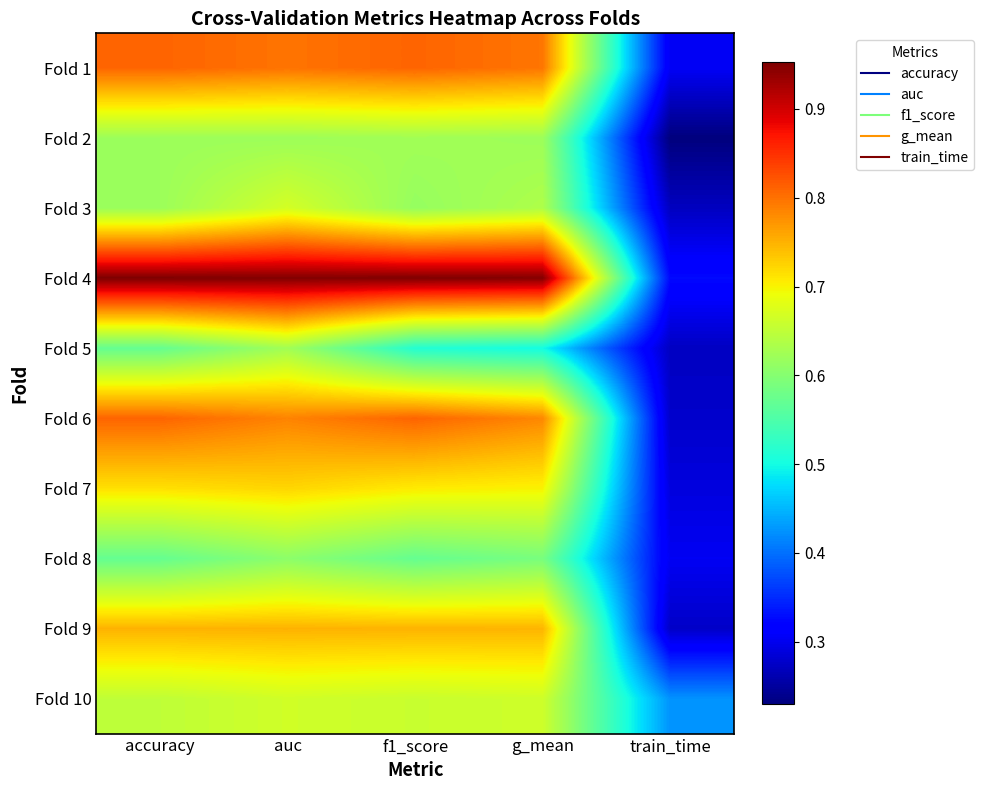

Which series has the widest spread of values?

Fold 4